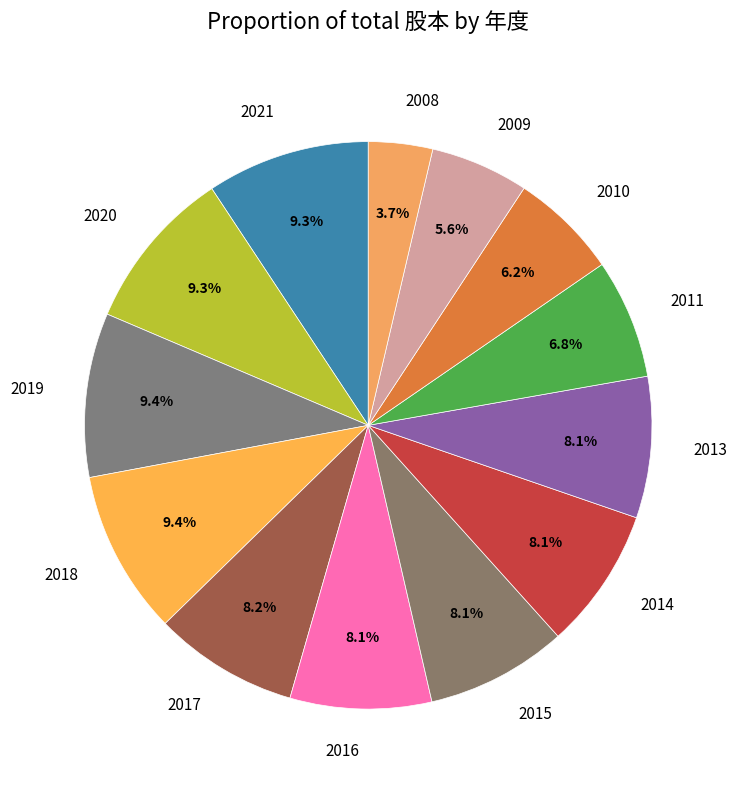

What percentage is NOT represented by 2014?

91.9%